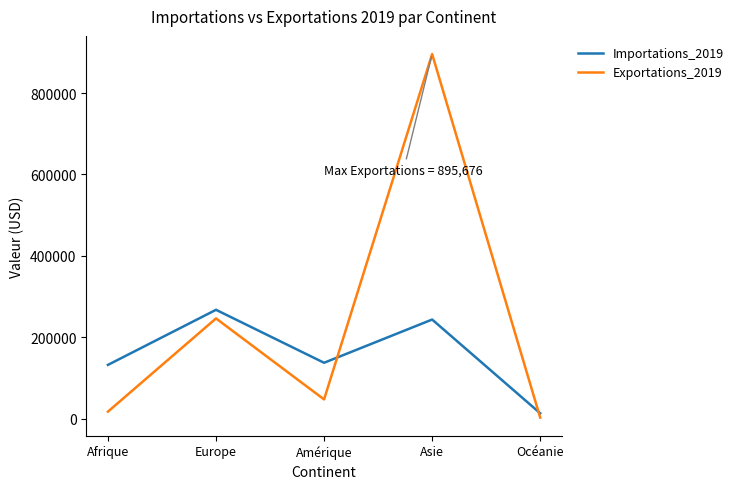

Which series has the largest range (max minus min)?

Exportations_2019